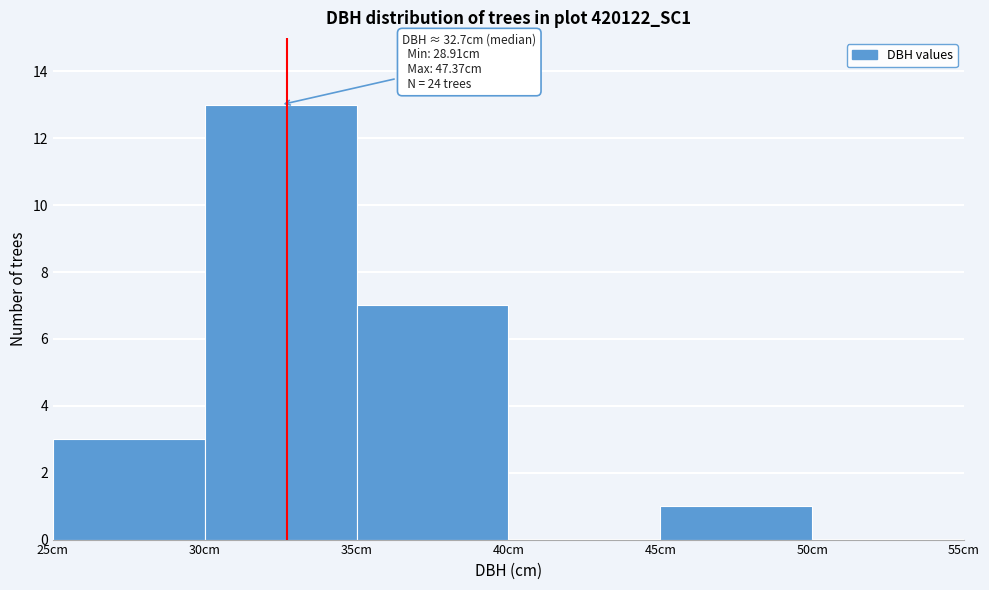

Over which range of the x-axis is the bar tallest?

30 to 35